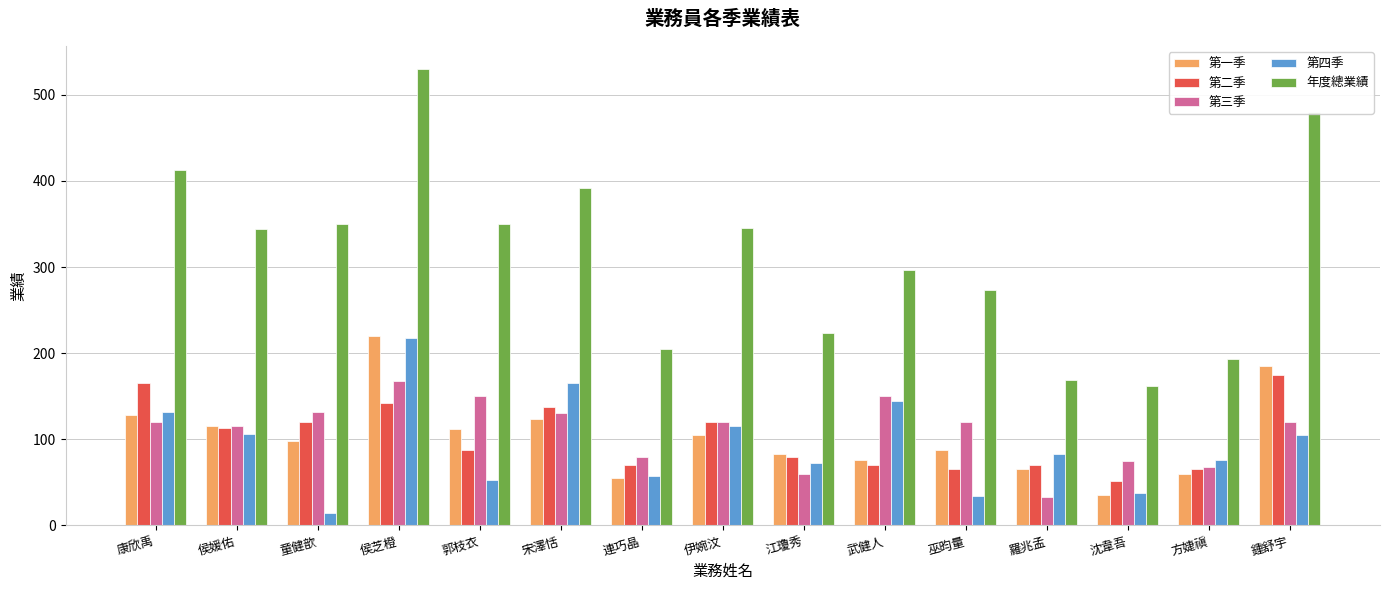

At which label is 第四季 closest to 116?

伊婉汶